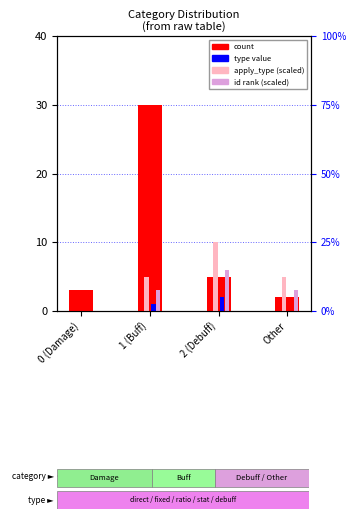

What is the difference between the maximum and minimum values in the type value series?

2